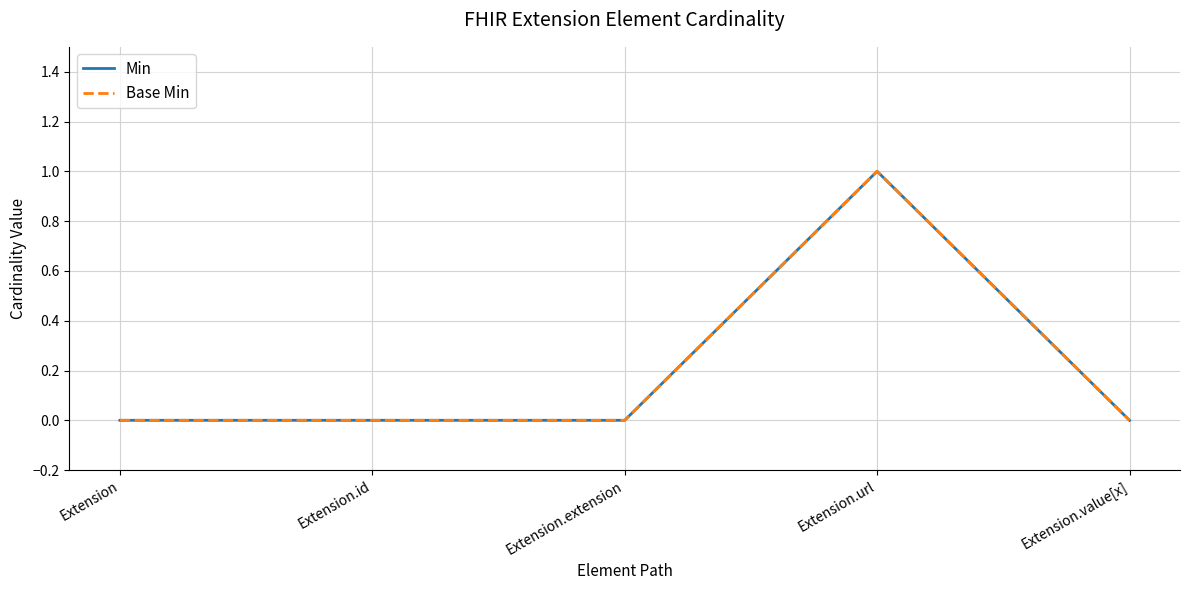

The value of Min at Extension.id is 0. True or false?

True